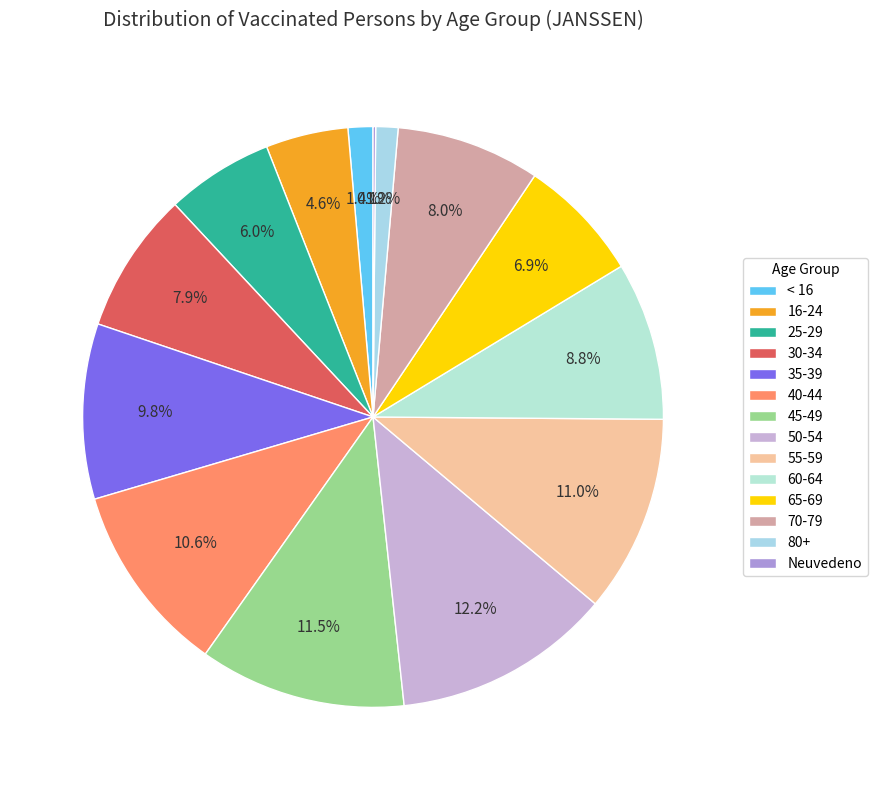

To the nearest percent, what is the average slice percentage?

7%